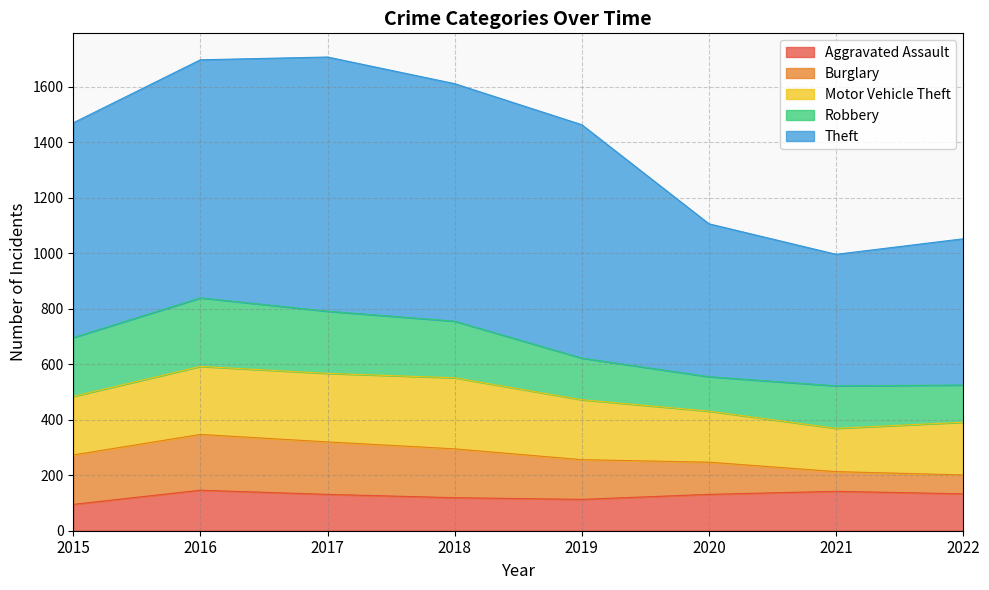

True or false: Motor Vehicle Theft and Theft intersect in this chart.

False